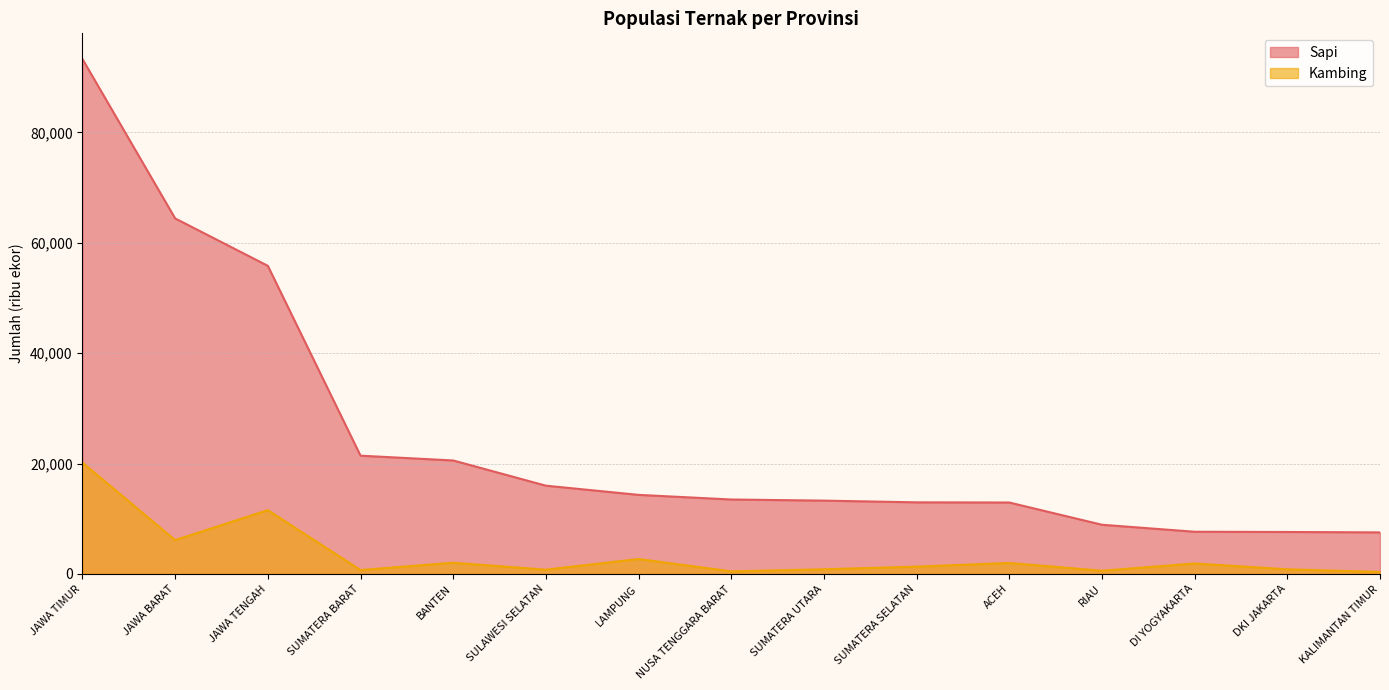

Between JAWA TIMUR and JAWA BARAT, which series saw the biggest shift?

Sapi